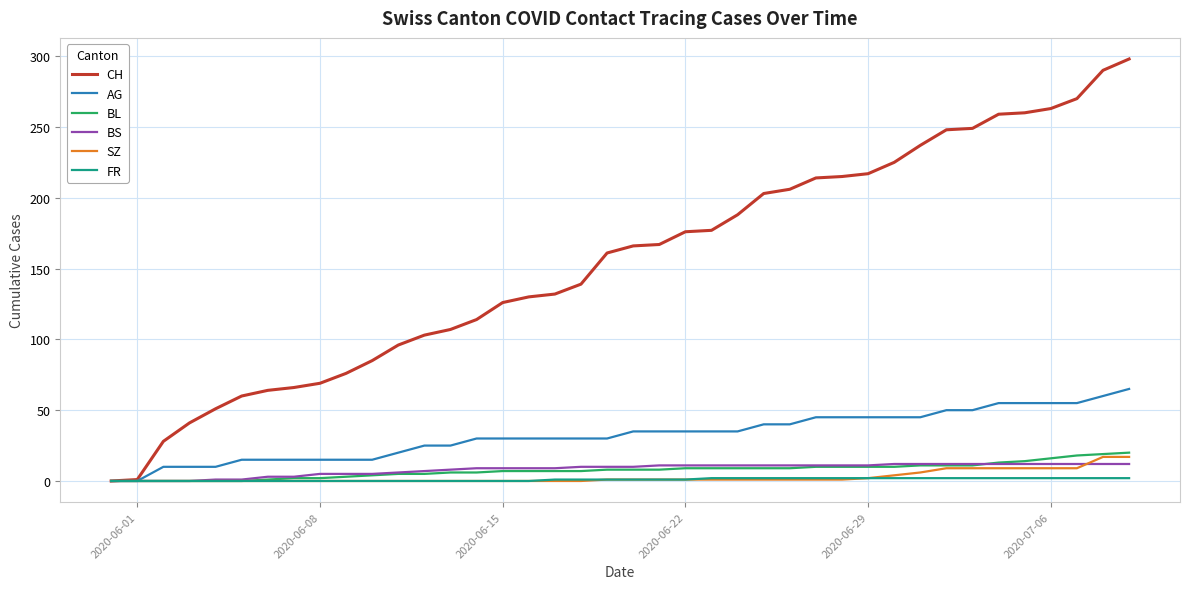

Which series has the largest range (max minus min)?

CH